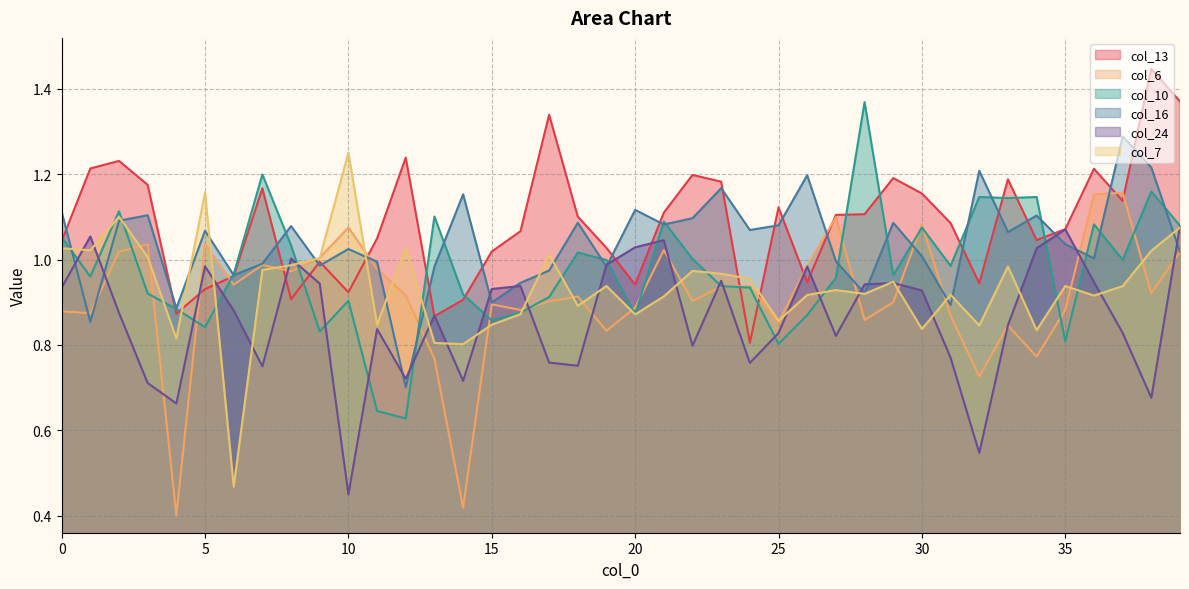

Between which two adjacent categories do col_7 and col_10 first intersect?

0 and 1